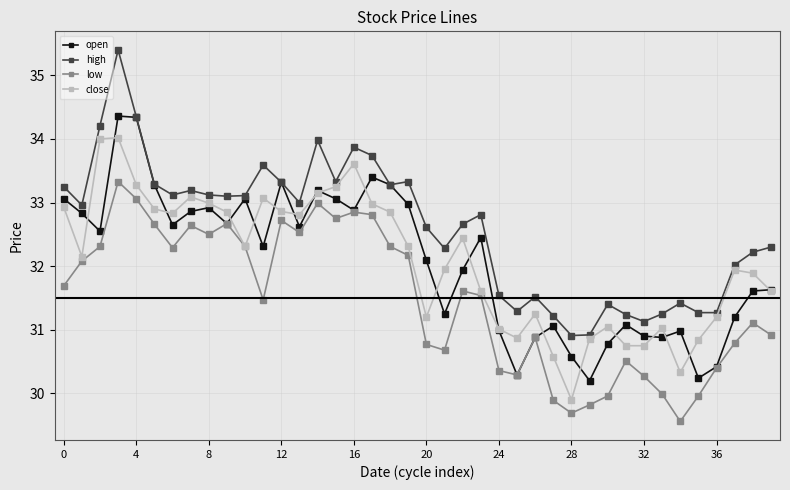

True or false: high and close intersect in this chart.

False